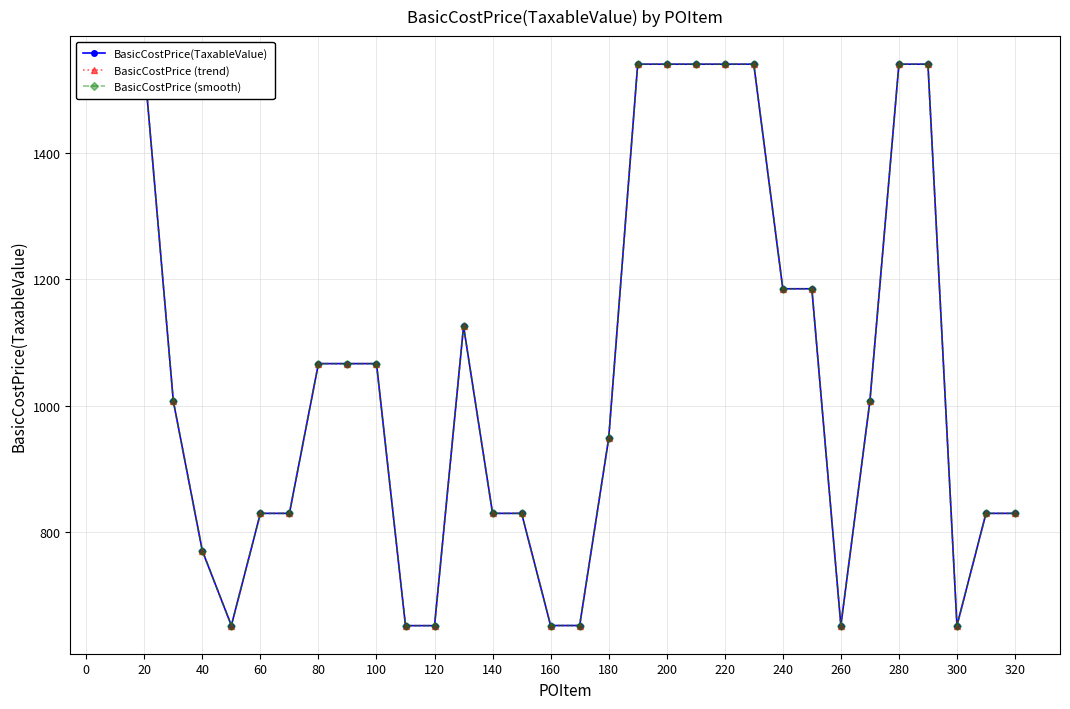

How many values in the BasicCostPrice (smooth) series are below 1007?

15